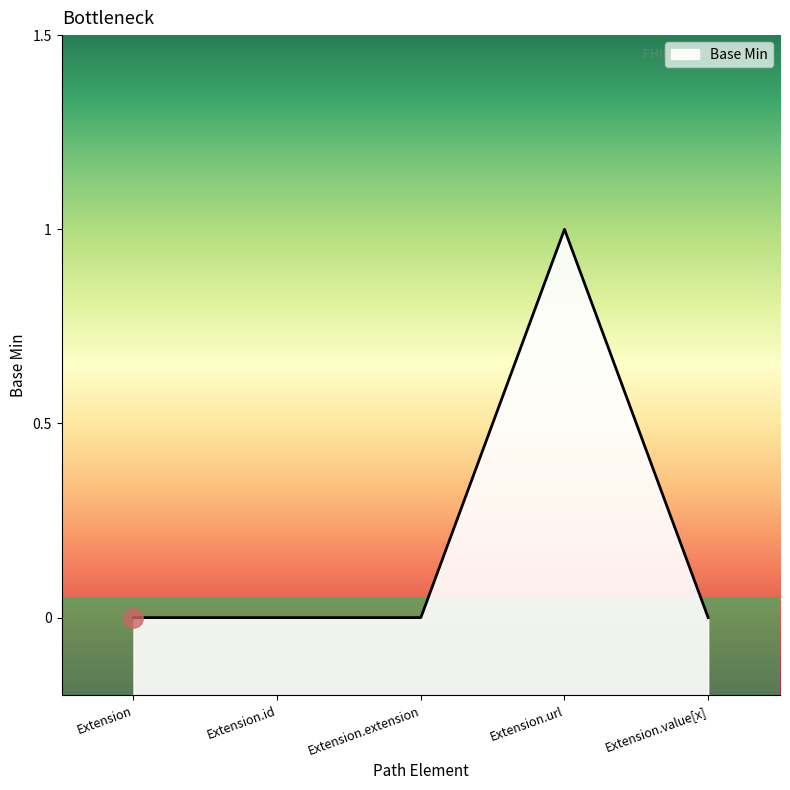

How many lines are shown in the chart?

1